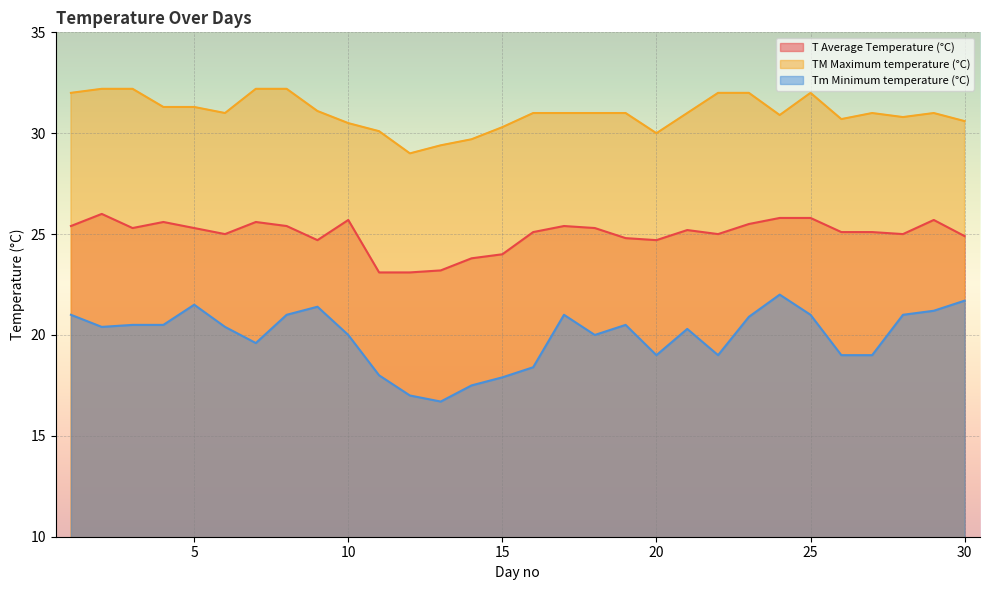

What is the sum of all TM Maximum temperature (°C) values?

930.5